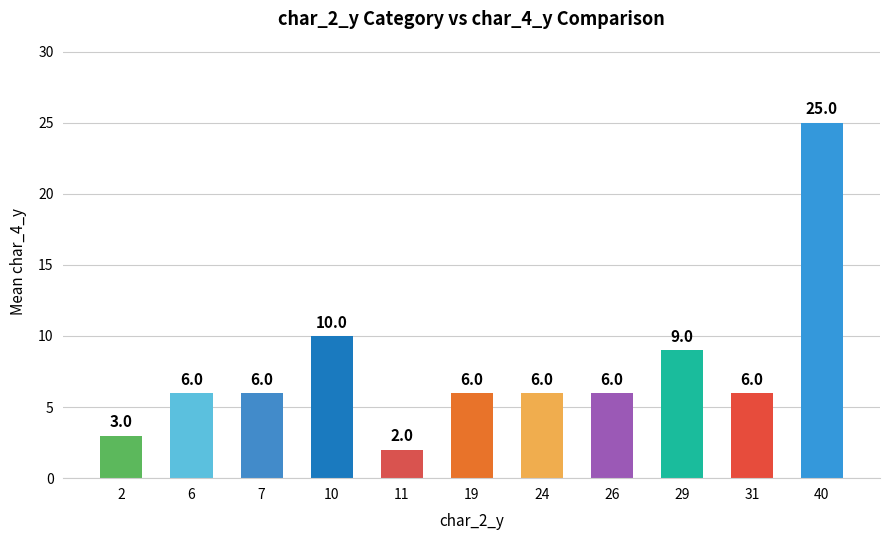

The chart shows a value of 12 at 29. True or false?

False